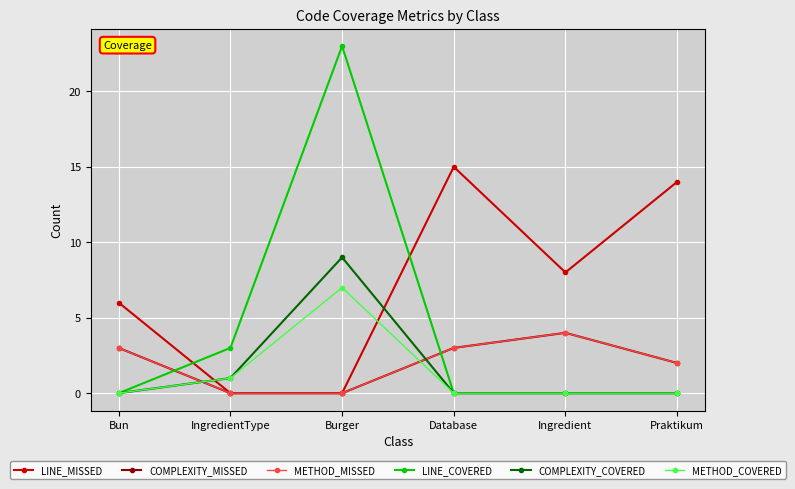

What is the total value across all series at Burger?

39